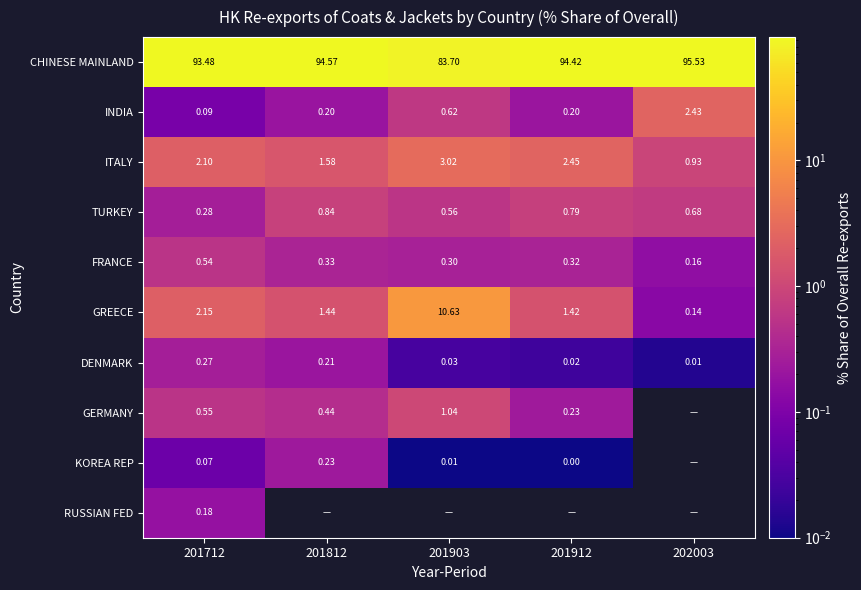

Is the value of CHINESE MAINLAND at 201812 greater than the value of INDIA at 201912?

Yes